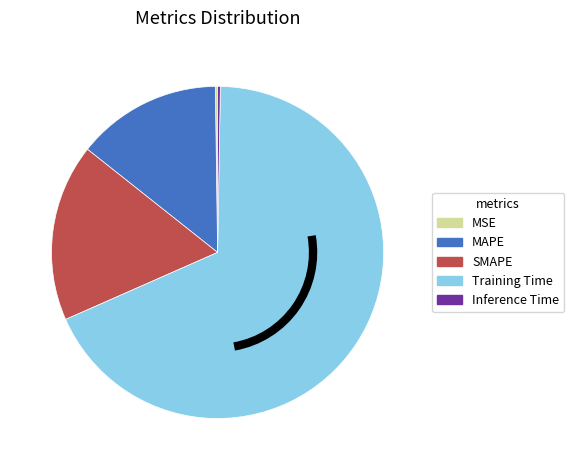

Does any single category account for the majority?

Yes